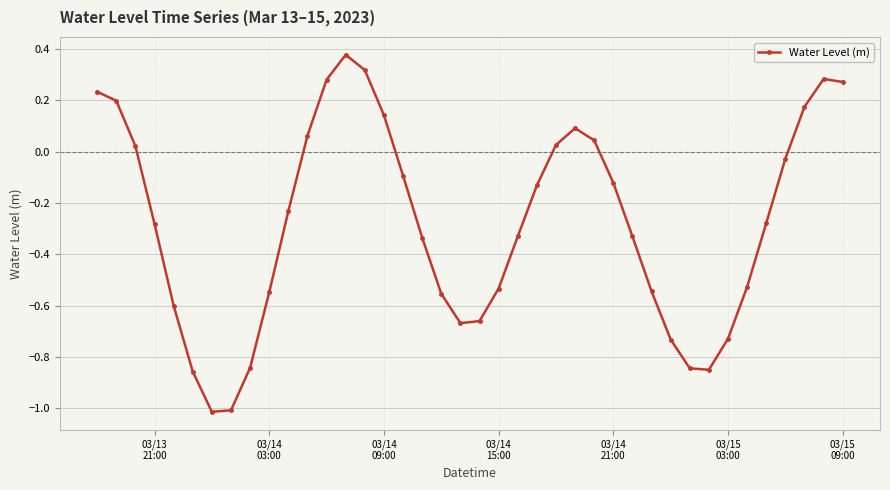

What is the difference between the maximum and minimum values?

1.4